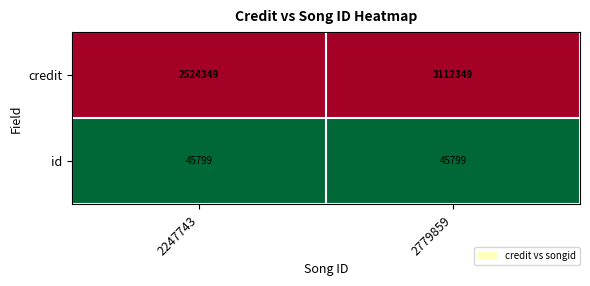

Is it true that credit equals 2524349 at 2247743?

True